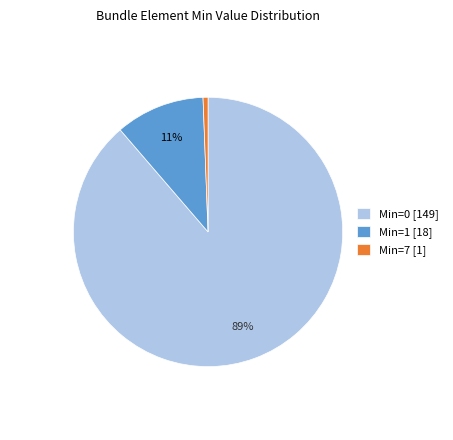

Is it true that Min=7 [1] is 11% of the pie?

False